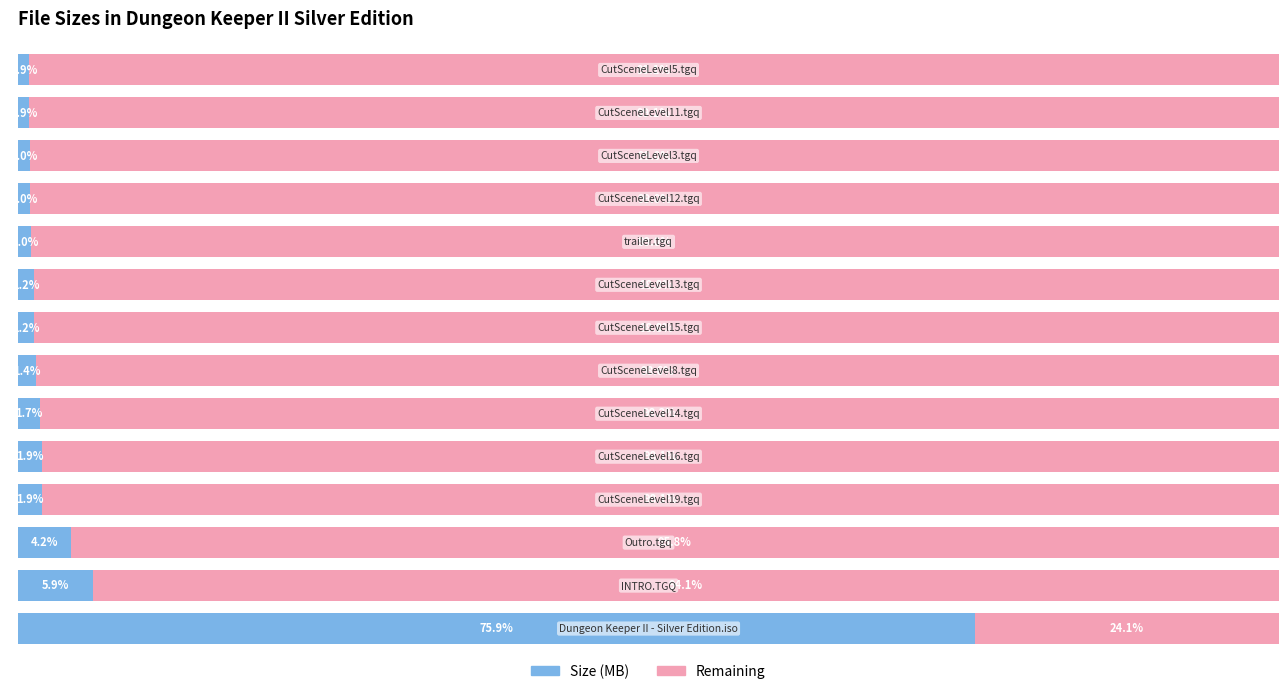

What are all the series names shown in the legend?

Size (MB), Remaining